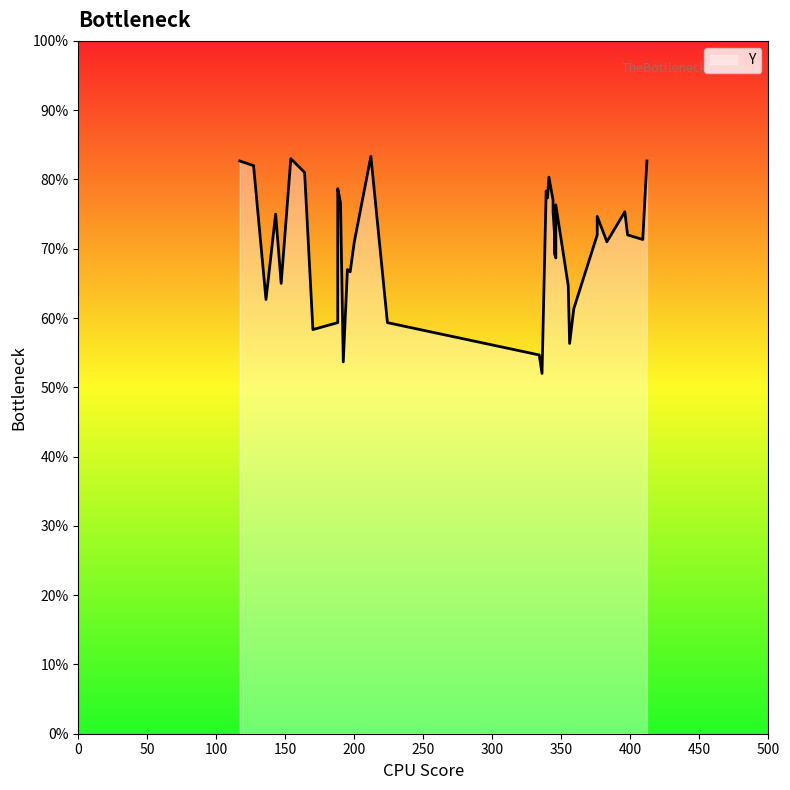

Is it true that the value at 29 is 318?

False